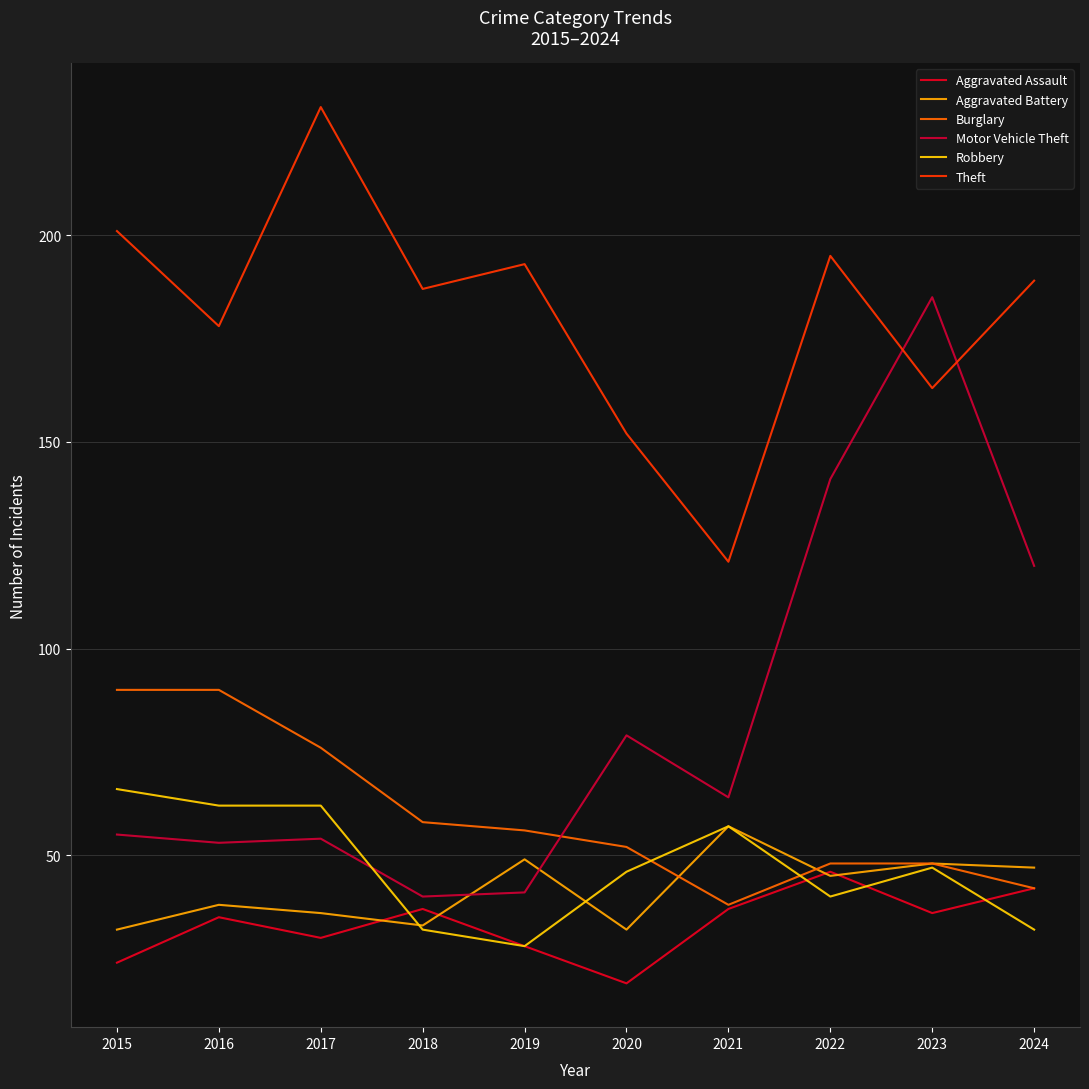

Reading left to right, extract all data points from this chart.

Aggravated Assault: 2015=24	2016=35	2017=30	2018=37	2019=28	2020=19	2021=37	2022=46	2023=36	2024=42
Aggravated Battery: 2015=32	2016=38	2017=36	2018=33	2019=49	2020=32	2021=57	2022=45	2023=48	2024=47
Burglary: 2015=90	2016=90	2017=76	2018=58	2019=56	2020=52	2021=38	2022=48	2023=48	2024=42
Motor Vehicle Theft: 2015=55	2016=53	2017=54	2018=40	2019=41	2020=79	2021=64	2022=141	2023=185	2024=120
Robbery: 2015=66	2016=62	2017=62	2018=32	2019=28	2020=46	2021=57	2022=40	2023=47	2024=32
Theft: 2015=201	2016=178	2017=231	2018=187	2019=193	2020=152	2021=121	2022=195	2023=163	2024=189